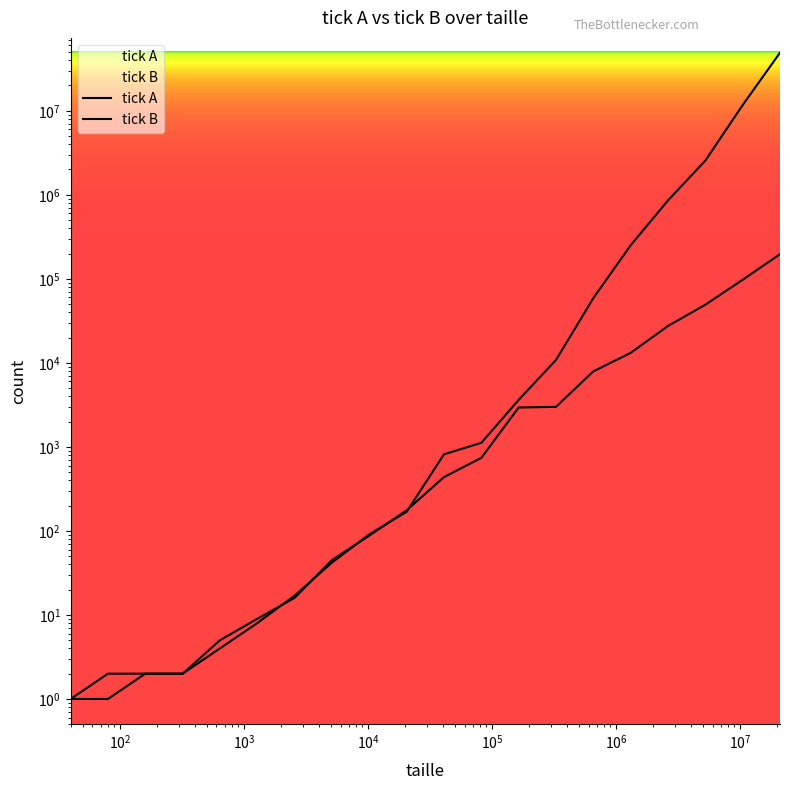

Which series has the widest spread of values?

tick B